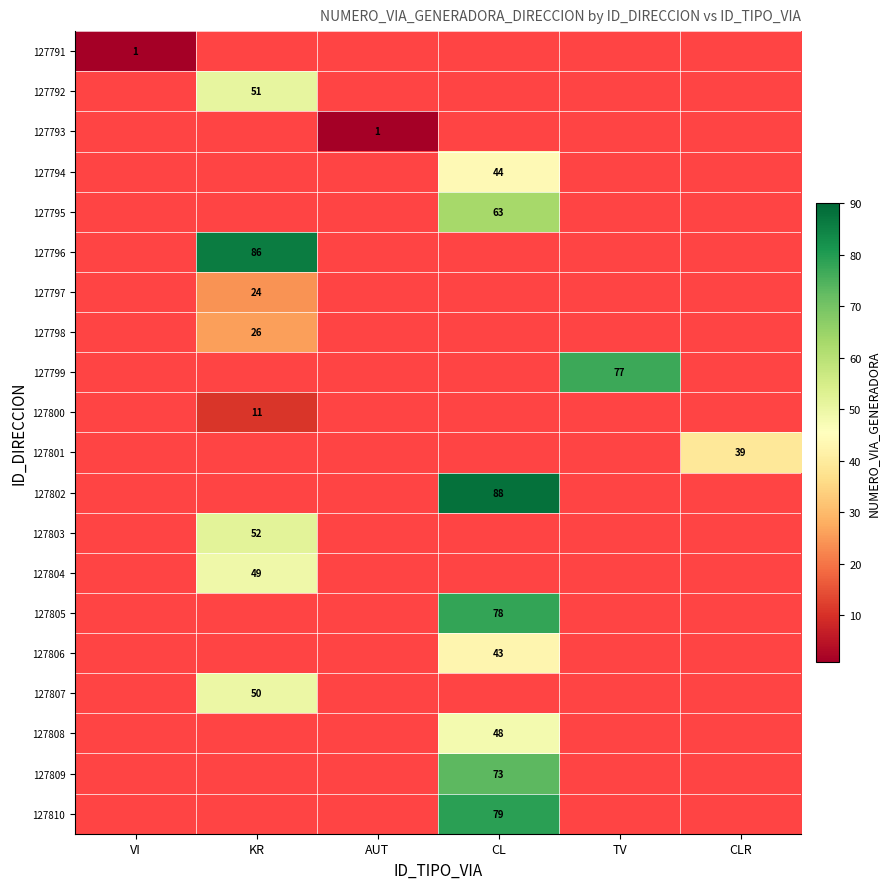

At TV, list the series in order from smallest to largest.

127791, 127792, 127793, 127794, 127795, 127796, 127797, 127798, 127799, 127800, 127801, 127802, 127803, 127804, 127805, 127806, 127807, 127808, 127809, 127810